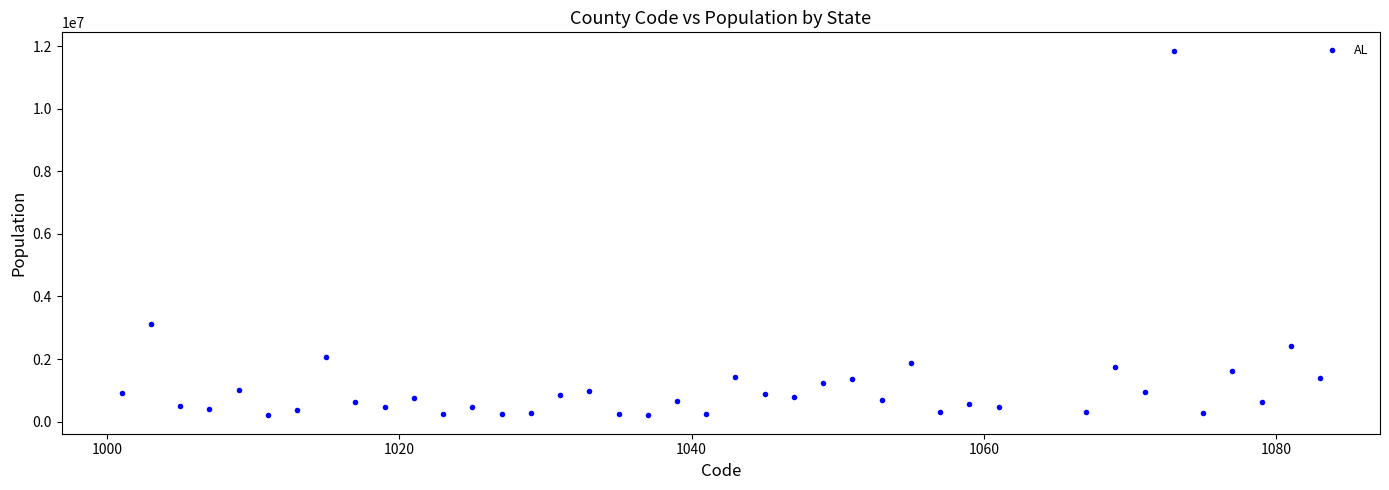

What Y value in the scatter plot is closest to 6026109?

3104213